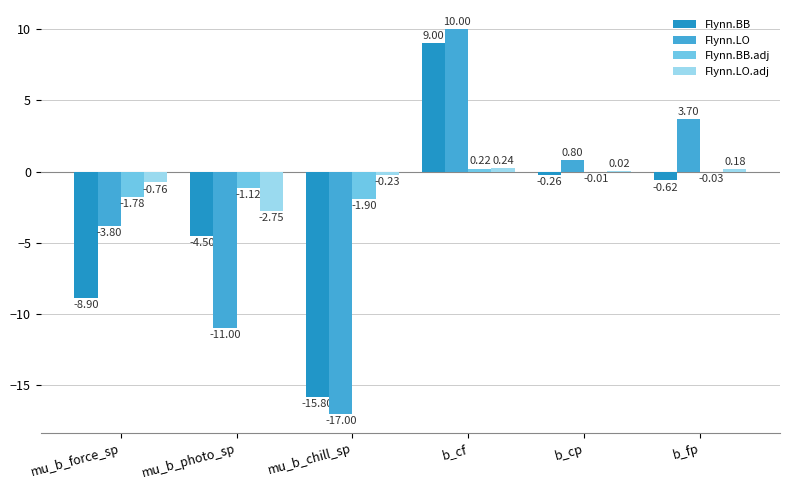

Which label corresponds to the largest value in the chart?

b_cf